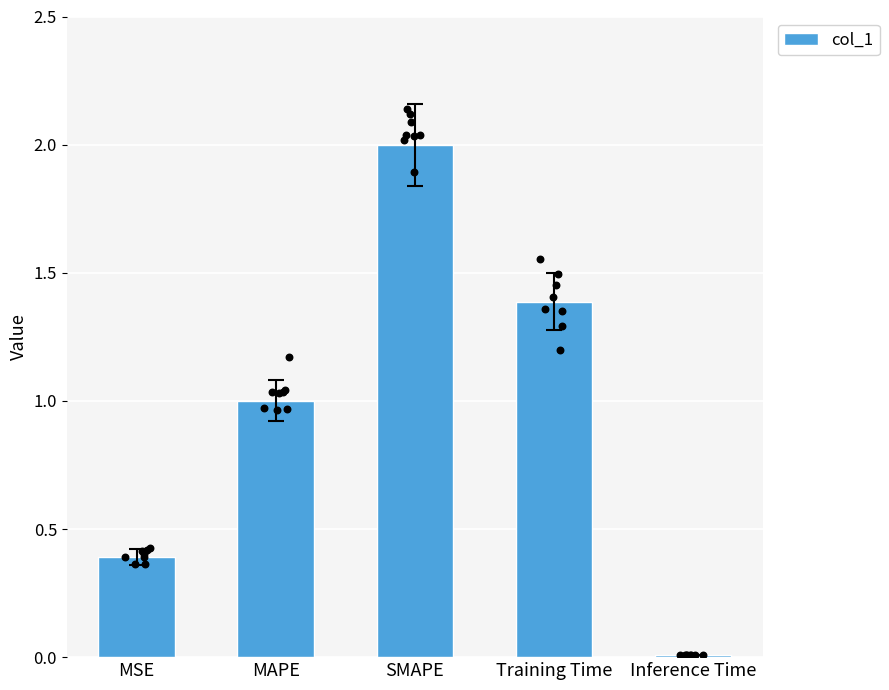

Approximately how many times larger is the value at MAPE compared to SMAPE?

0.5